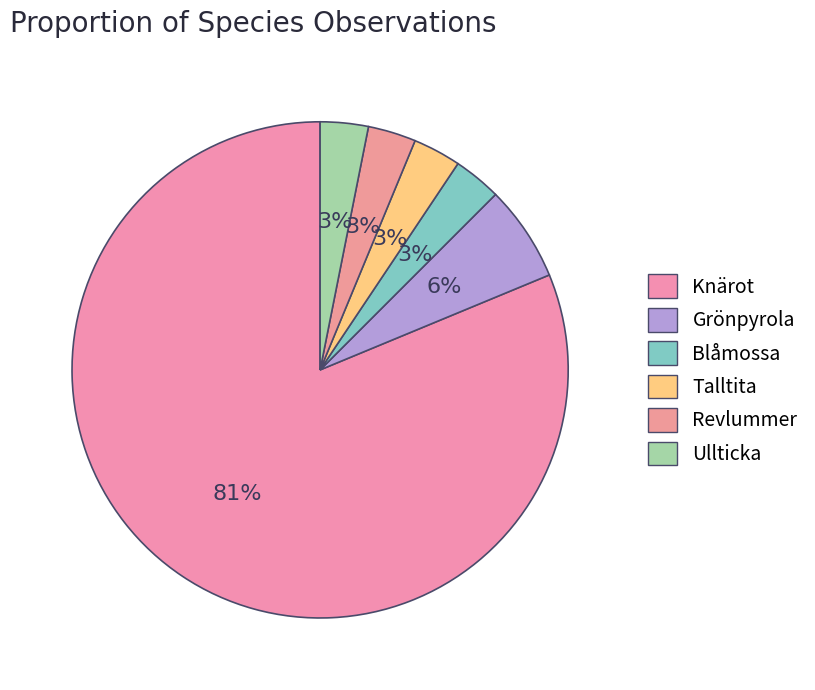

To the nearest percent, what portion does Knärot represent?

81%